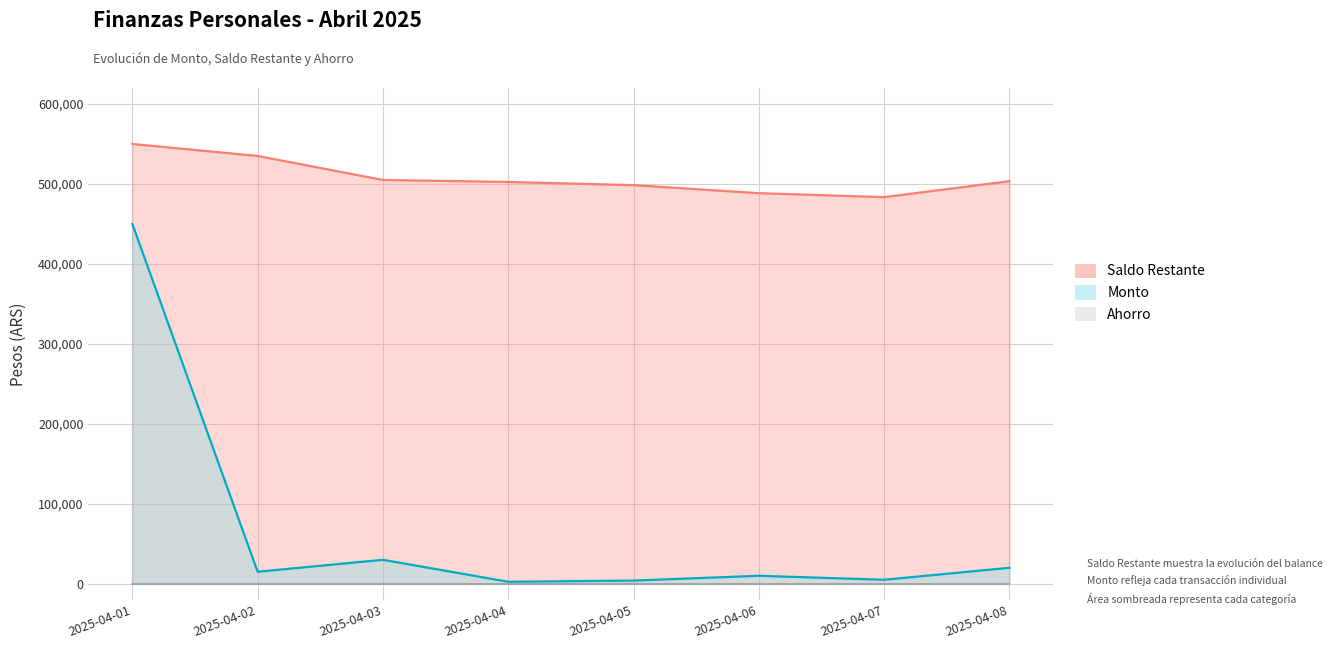

What is the average value of the Saldo Restante series?

508312